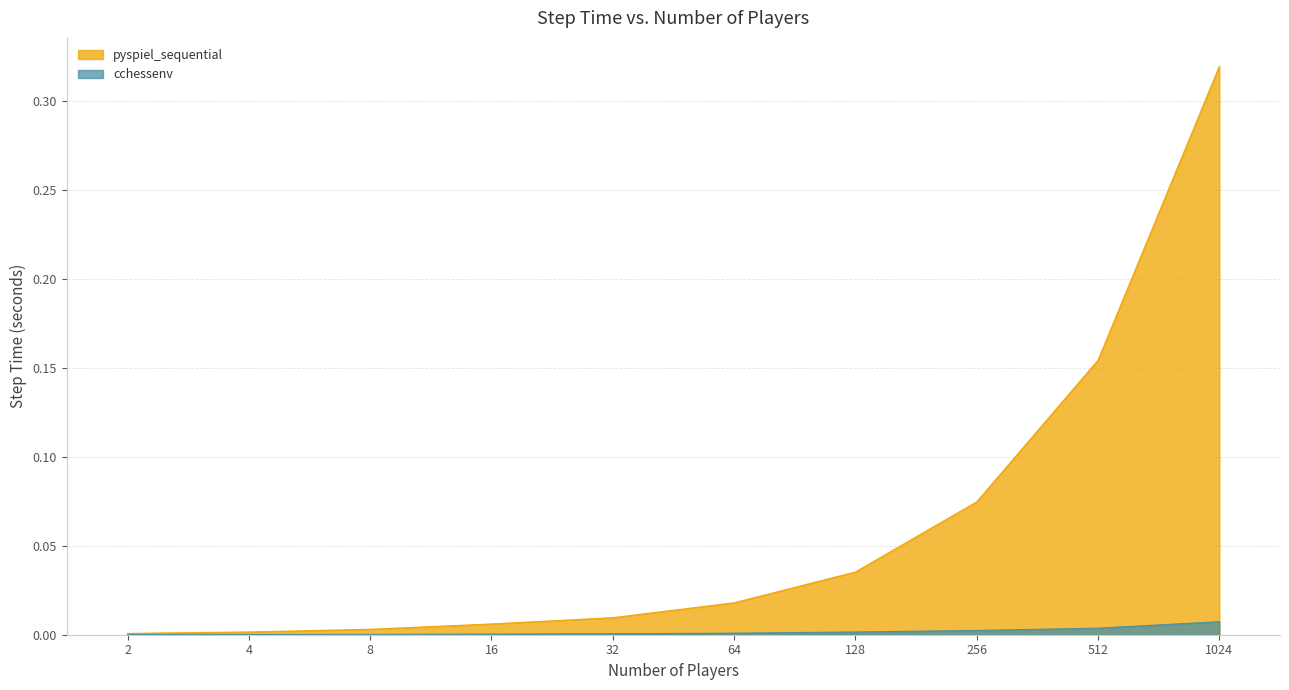

The value of pyspiel_sequential at 1024 is 0.5. True or false?

False